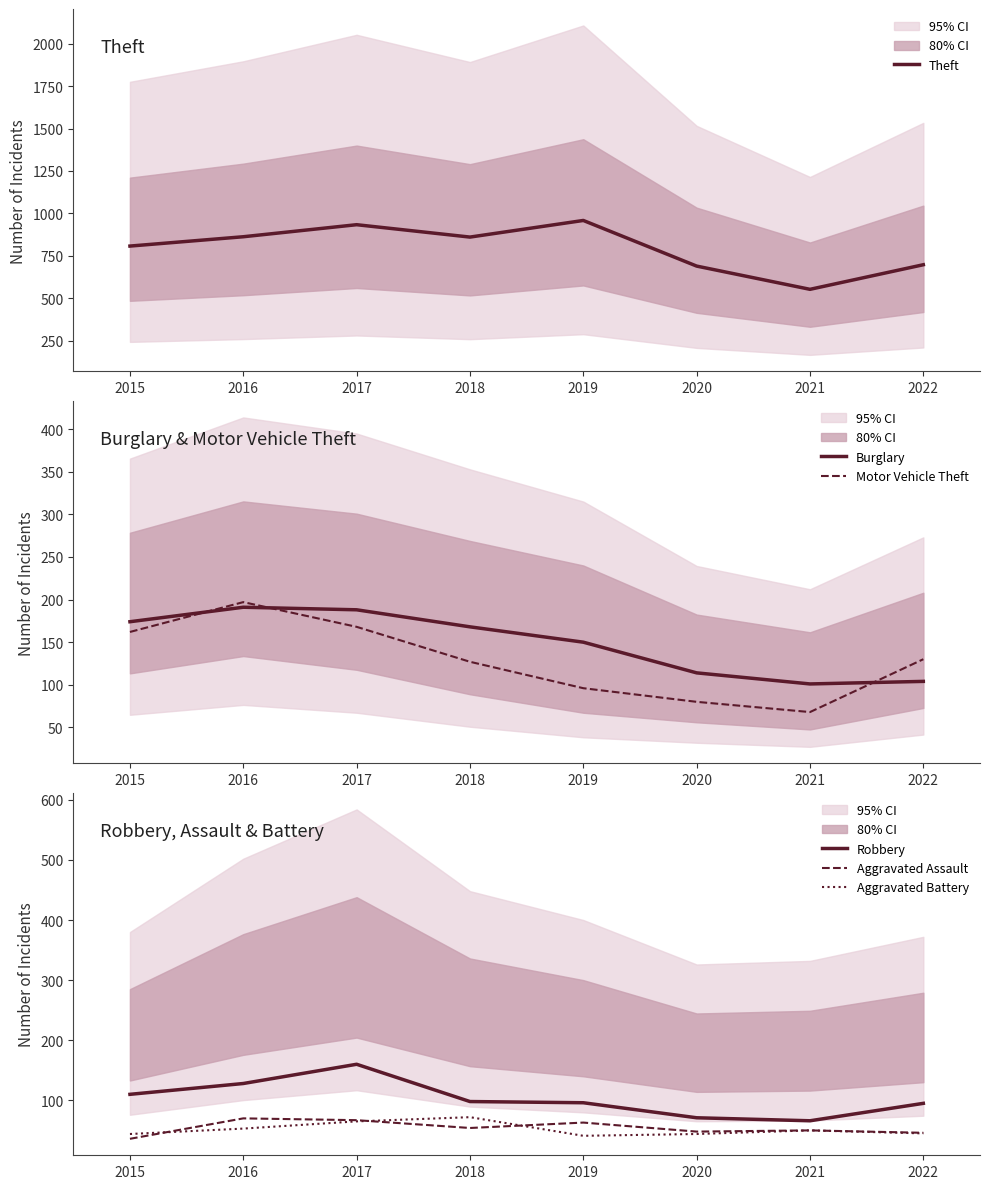

True or false: Burglary and Robbery intersect in this chart.

False